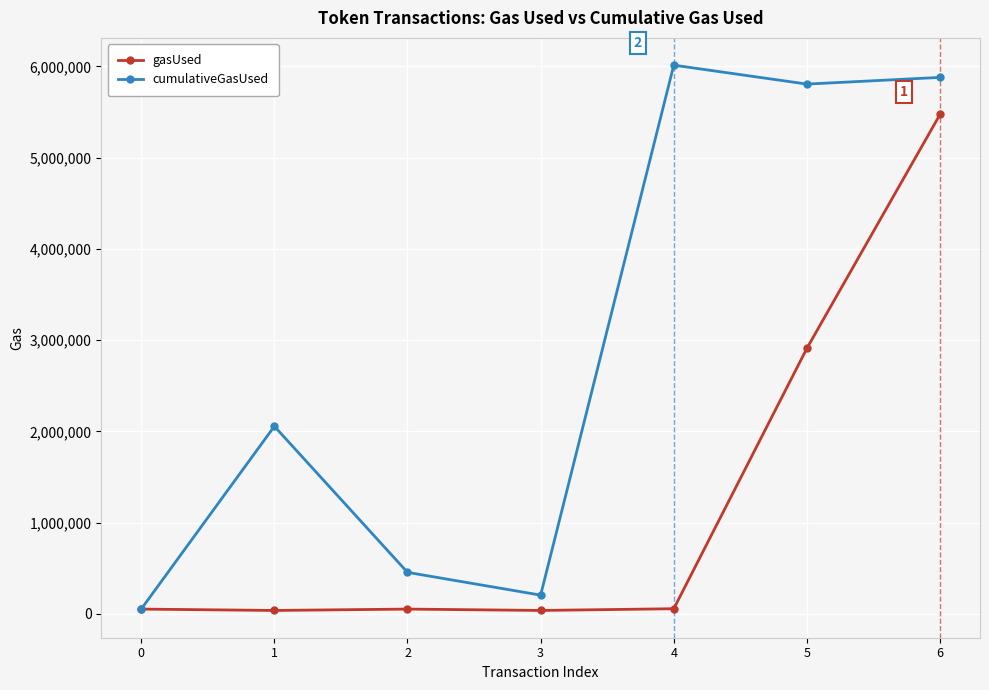

How many values in the gasUsed series are below 51784?

3